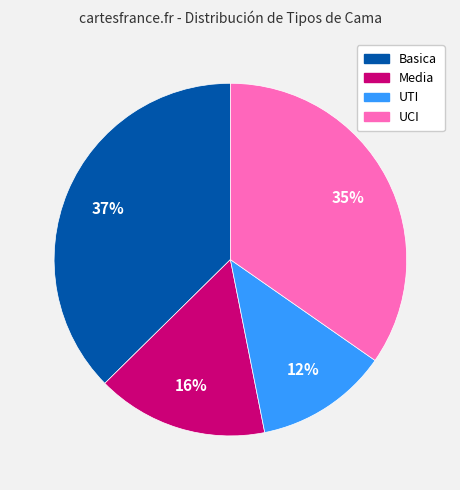

The Basica slice represents 46% of the pie. True or false?

False